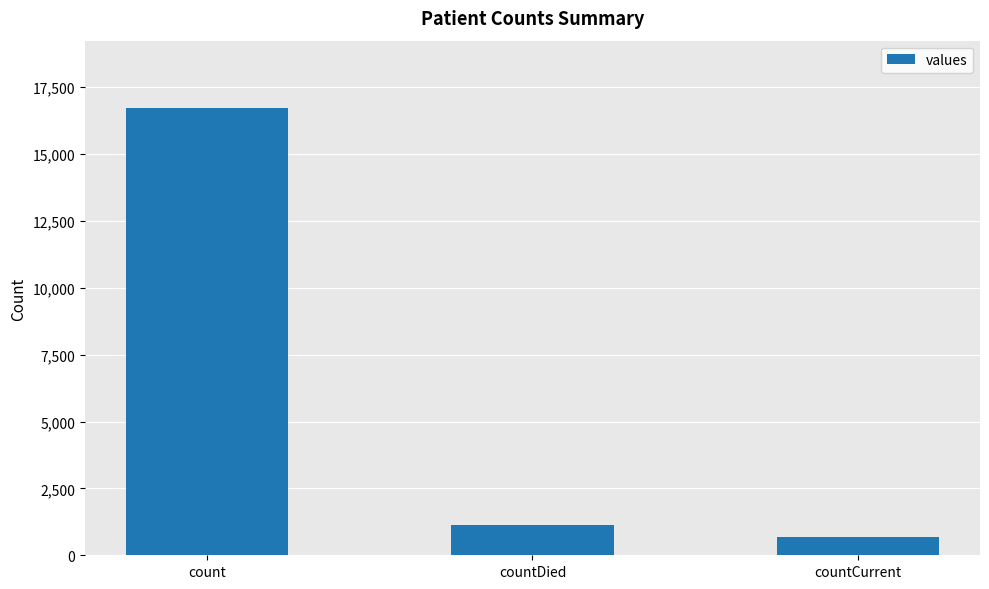

What is the difference between the maximum and minimum values?

16061